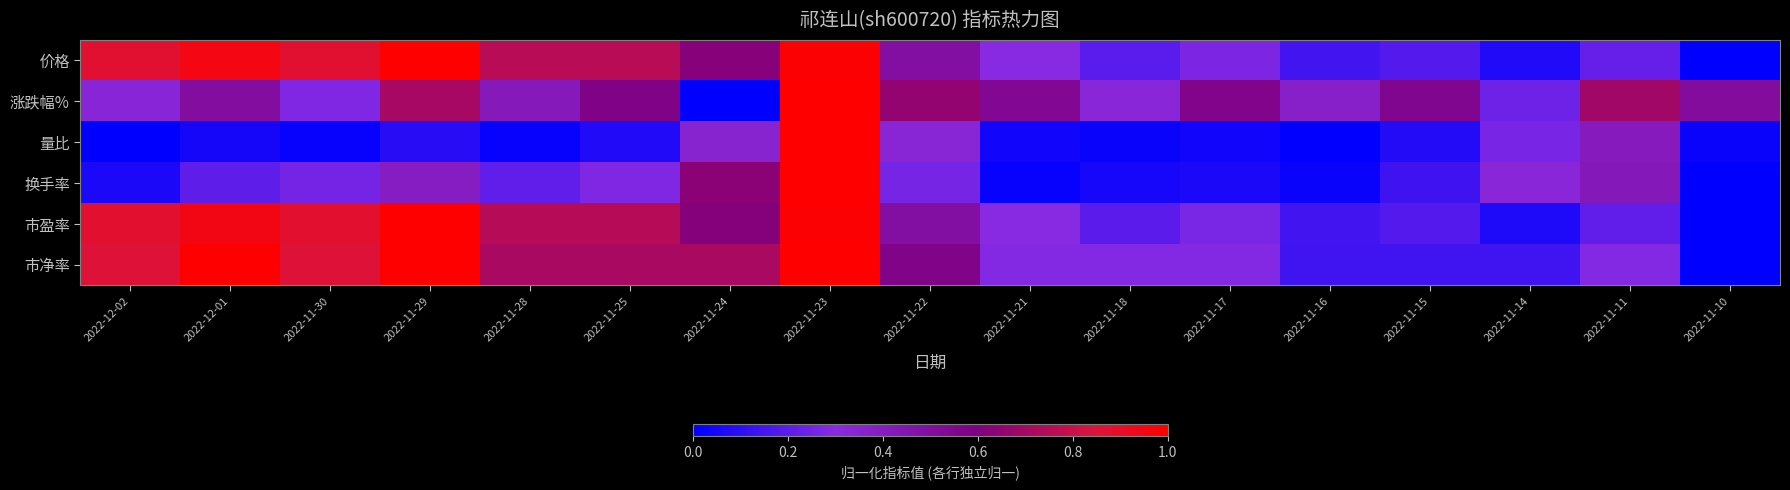

Which category has the highest value across all series?

2022-11-29